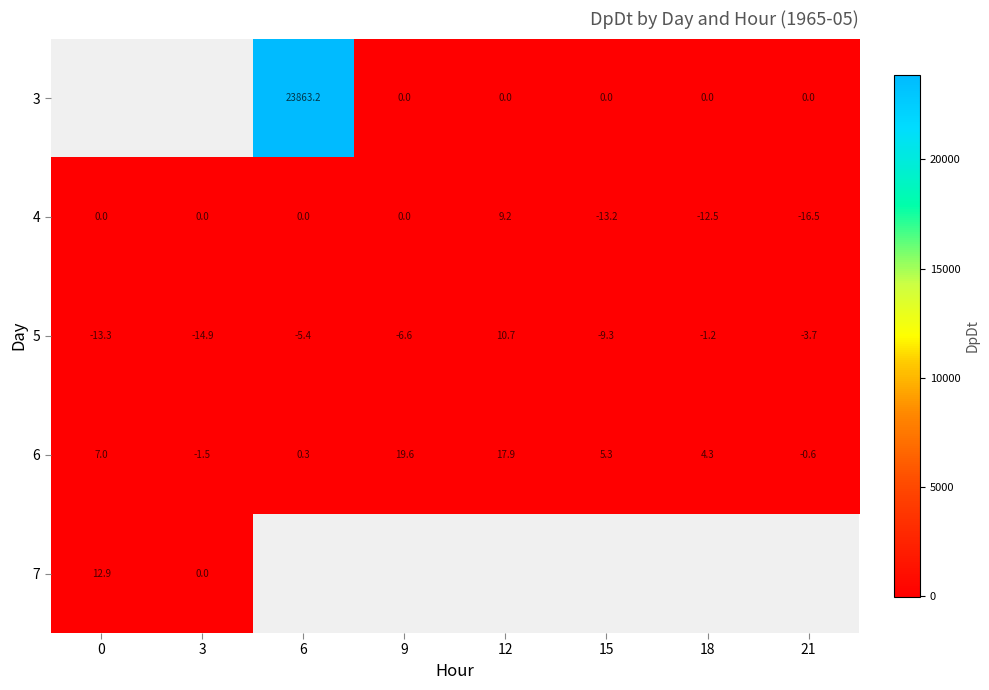

What is the sum of all 4 values?

-33.0